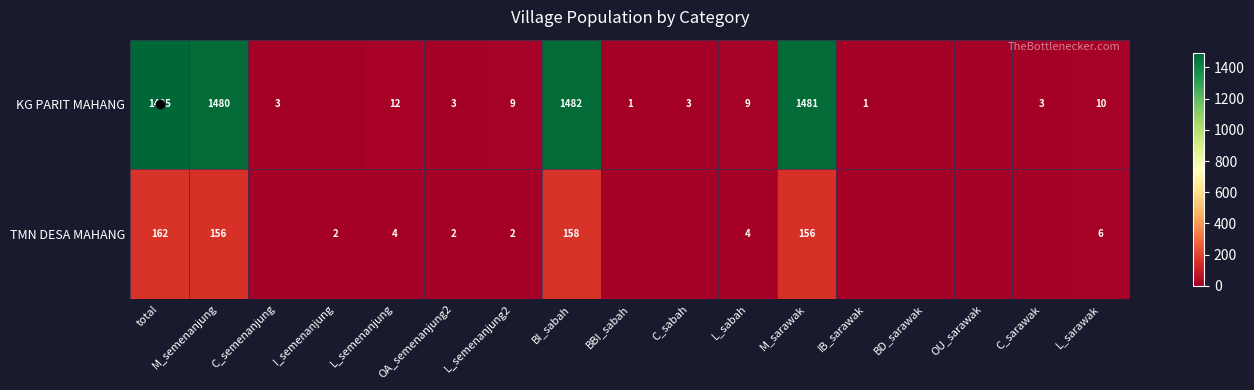

Rank the categories by TMN DESA MAHANG value from highest to lowest.

total, BI_sabah, M_semenanjung, M_sarawak, L_sarawak, L_semenanjung, L_sabah, I_semenanjung, OA_semenanjung2, L_semenanjung2, C_semenanjung, BBI_sabah, C_sabah, IB_sarawak, BD_sarawak, OU_sarawak, C_sarawak